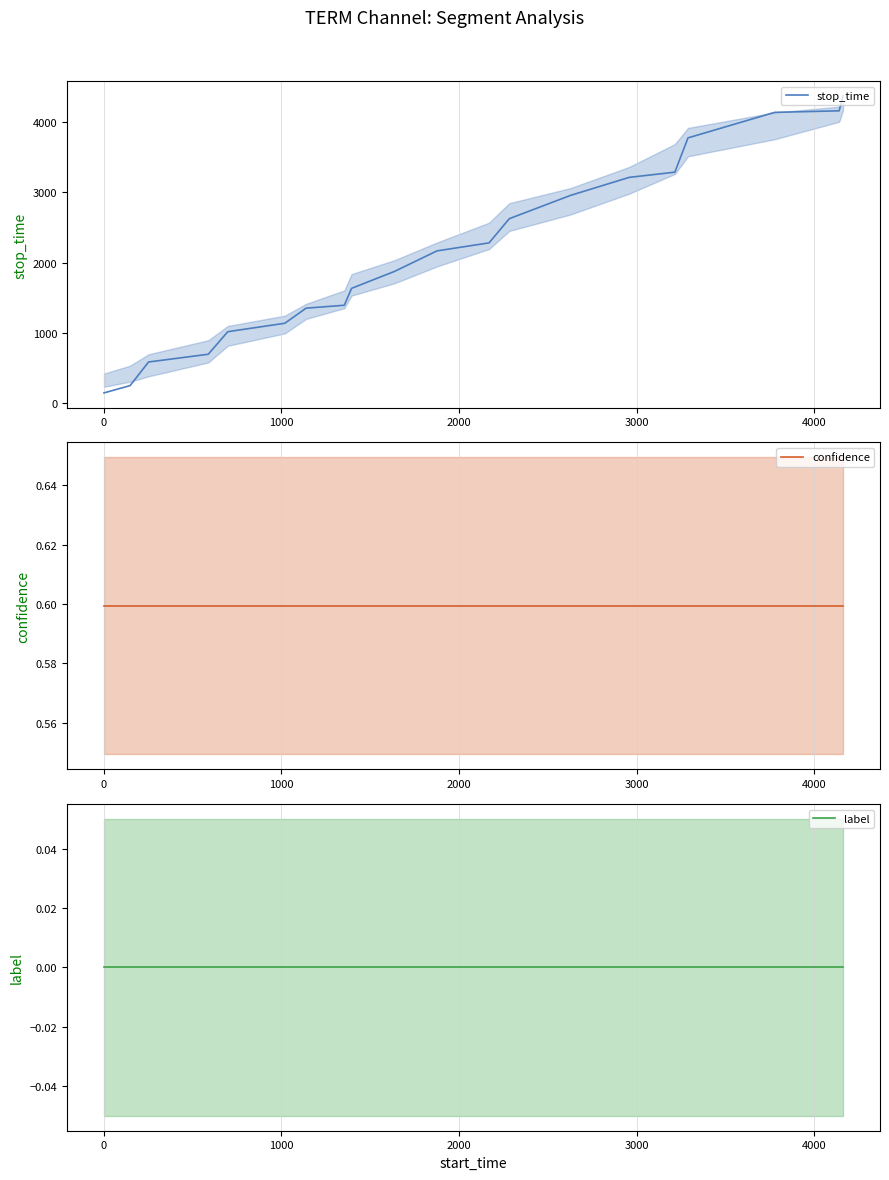

True or false: stop_time and confidence intersect in this chart.

False